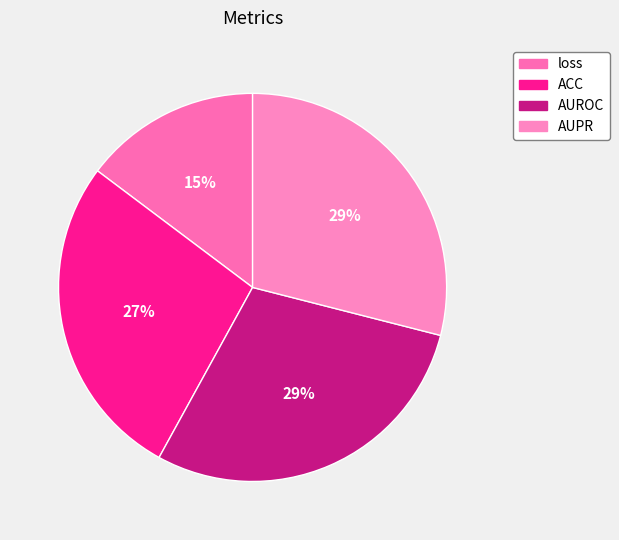

How many segments does this pie chart have?

4